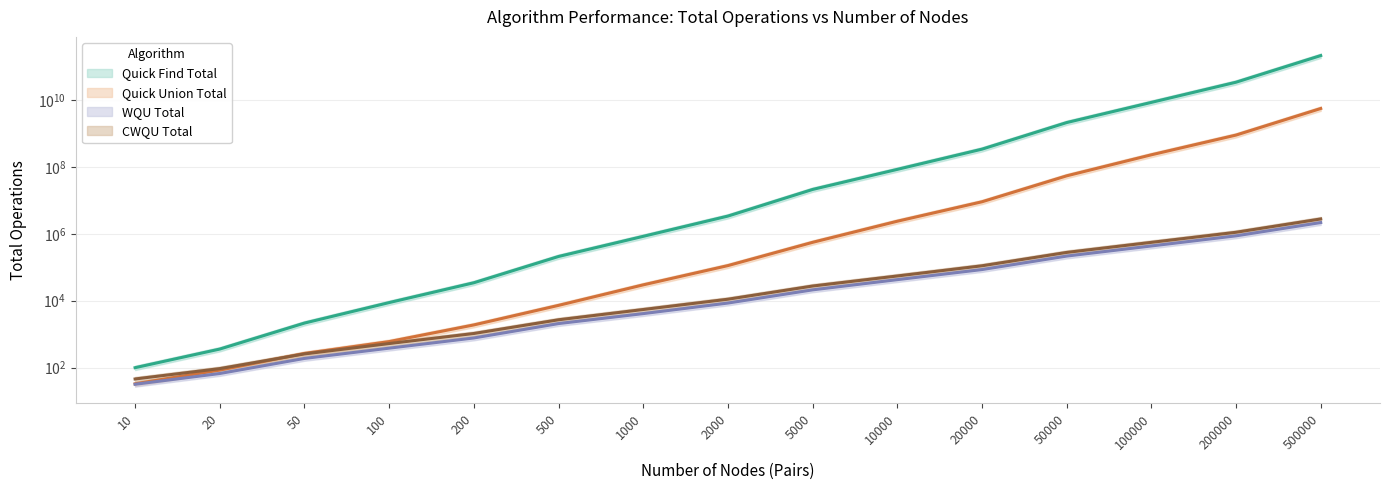

What is the difference between the highest and lowest values at 200?

33628